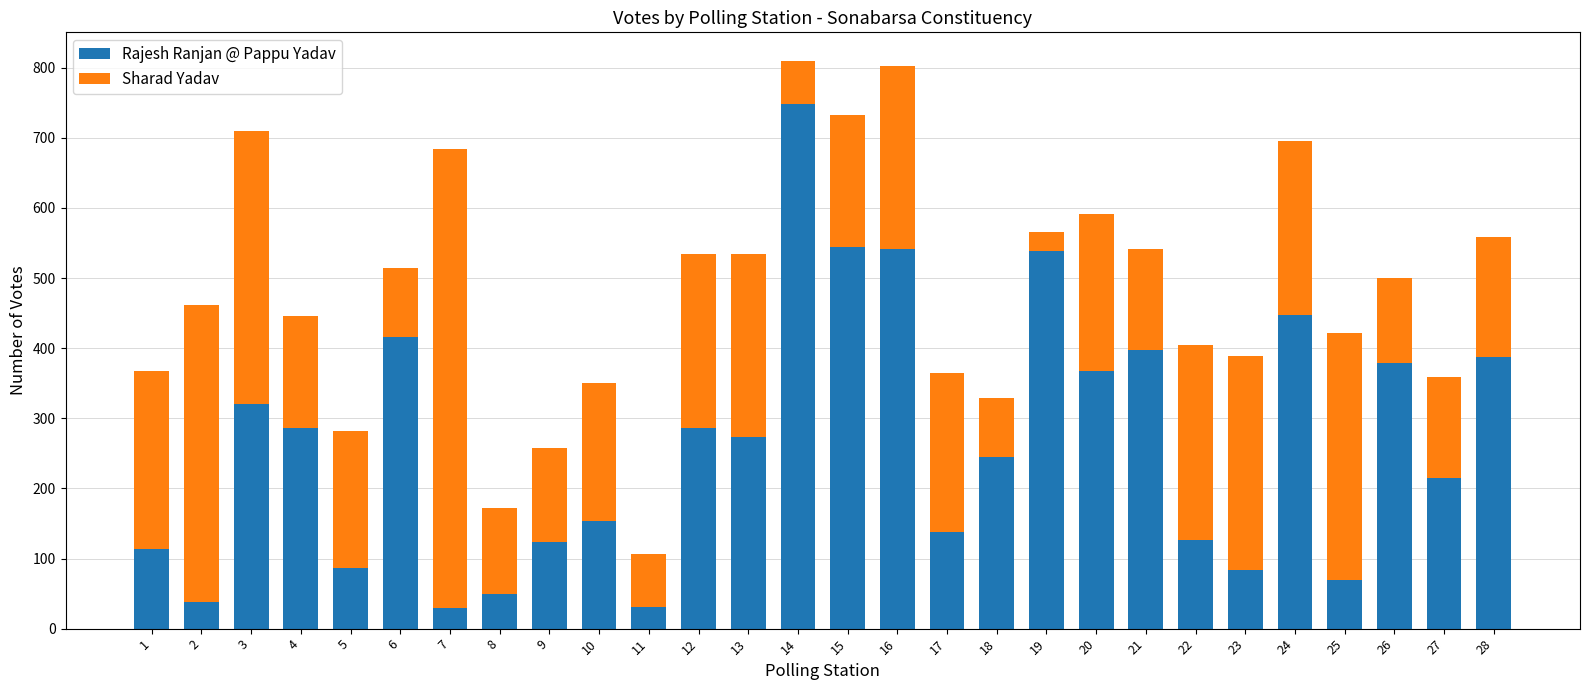

The value of Rajesh Ranjan @ Pappu Yadav at 27 is 317. True or false?

False